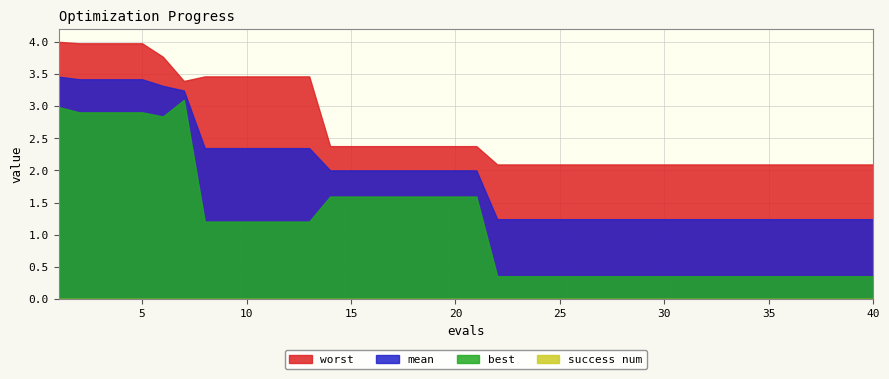

How many series are shown in this chart?

4